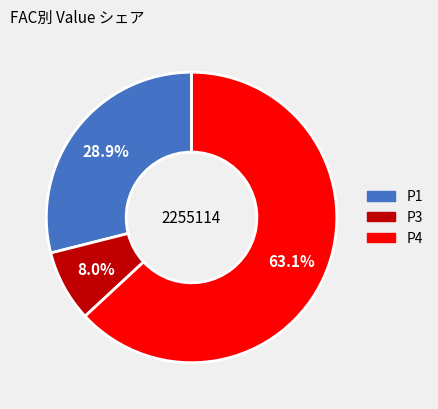

Is there any slice that represents more than half of the pie?

Yes